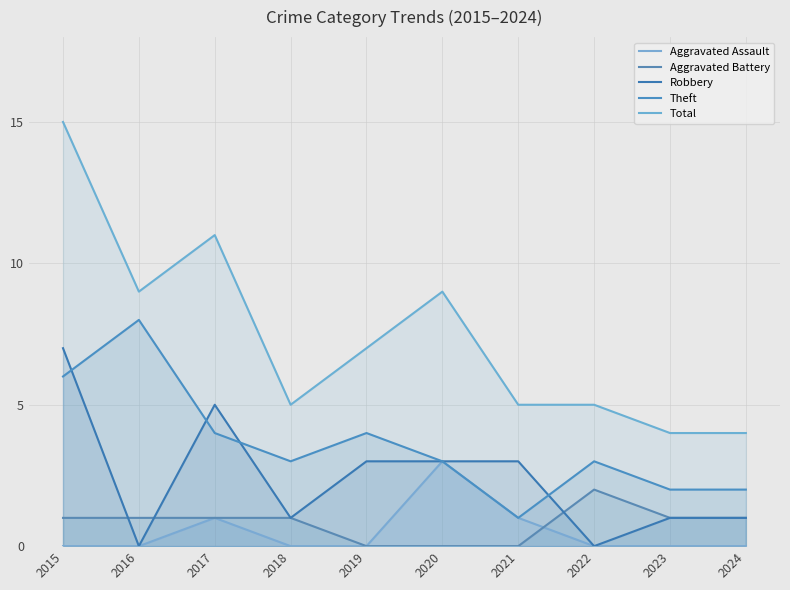

The value of Total at 2017 is 18. True or false?

False